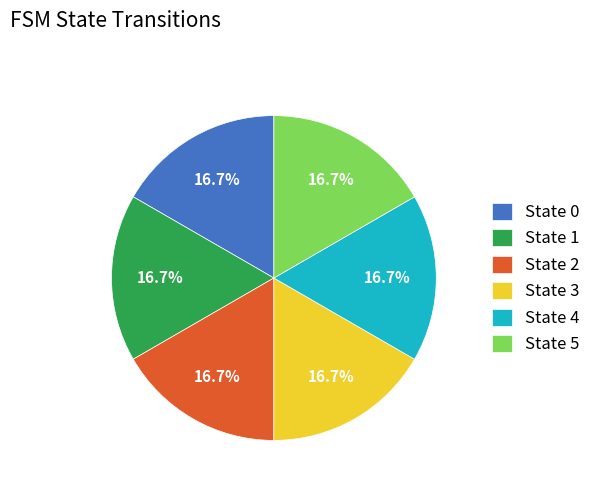

How many slices are in this pie chart?

6